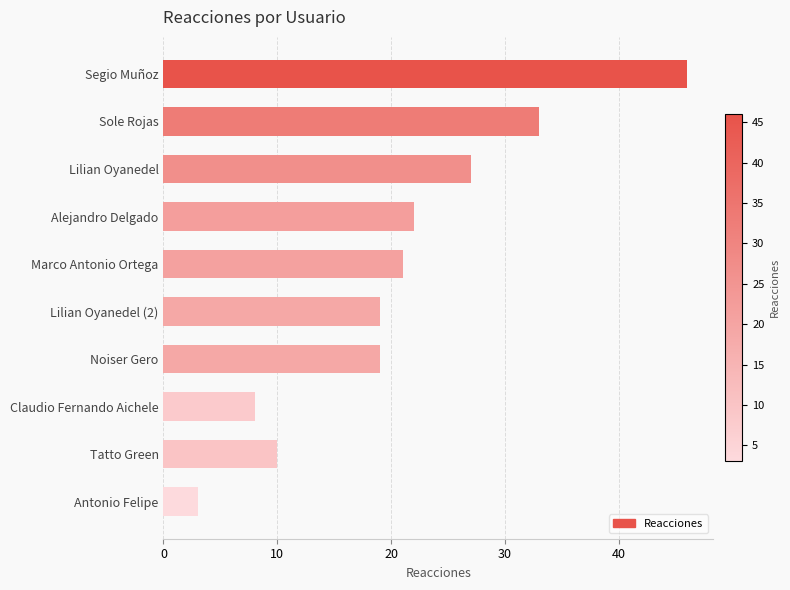

What is the label of the 4th bar from the top?

Alejandro Delgado